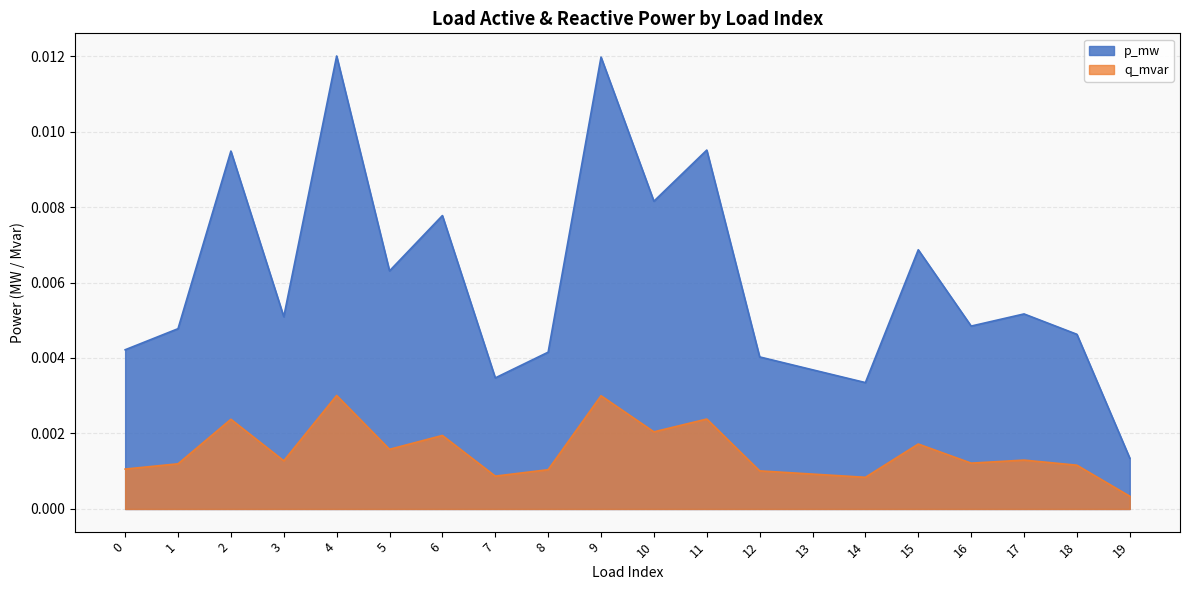

True or false: p_mw and q_mvar intersect in this chart.

False